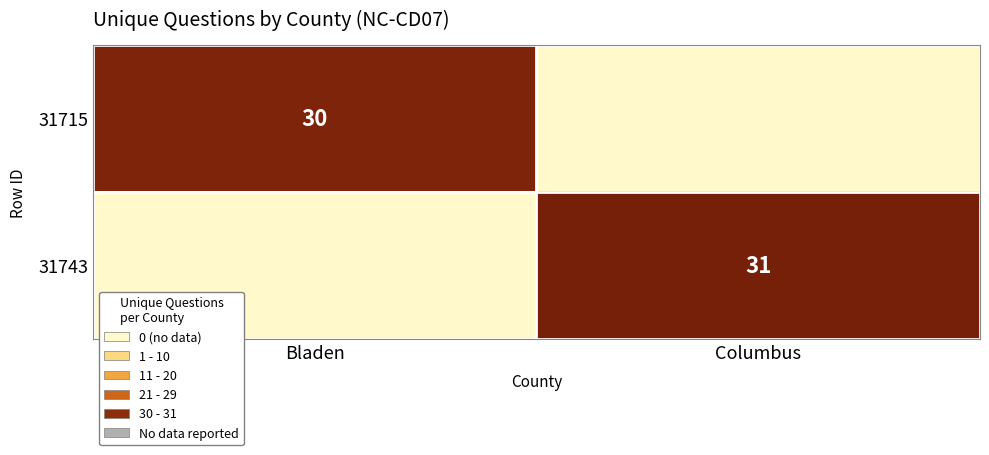

The value of 31715 at Bladen is 30. True or false?

True